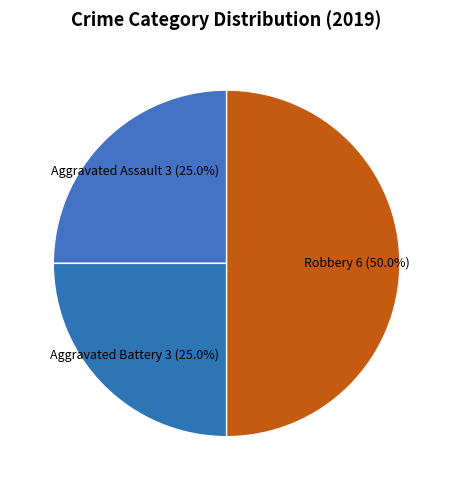

Does Aggravated Battery account for over 50% of the chart?

No